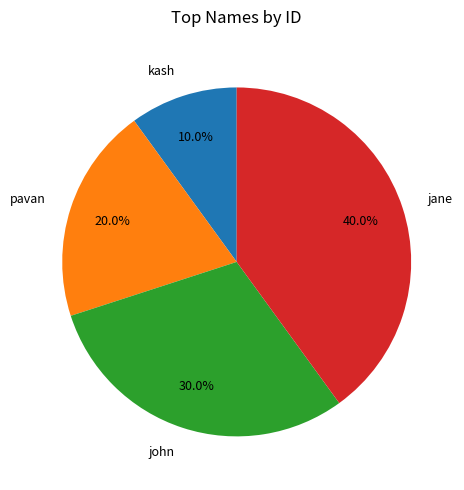

Between john and kash, which is larger?

john